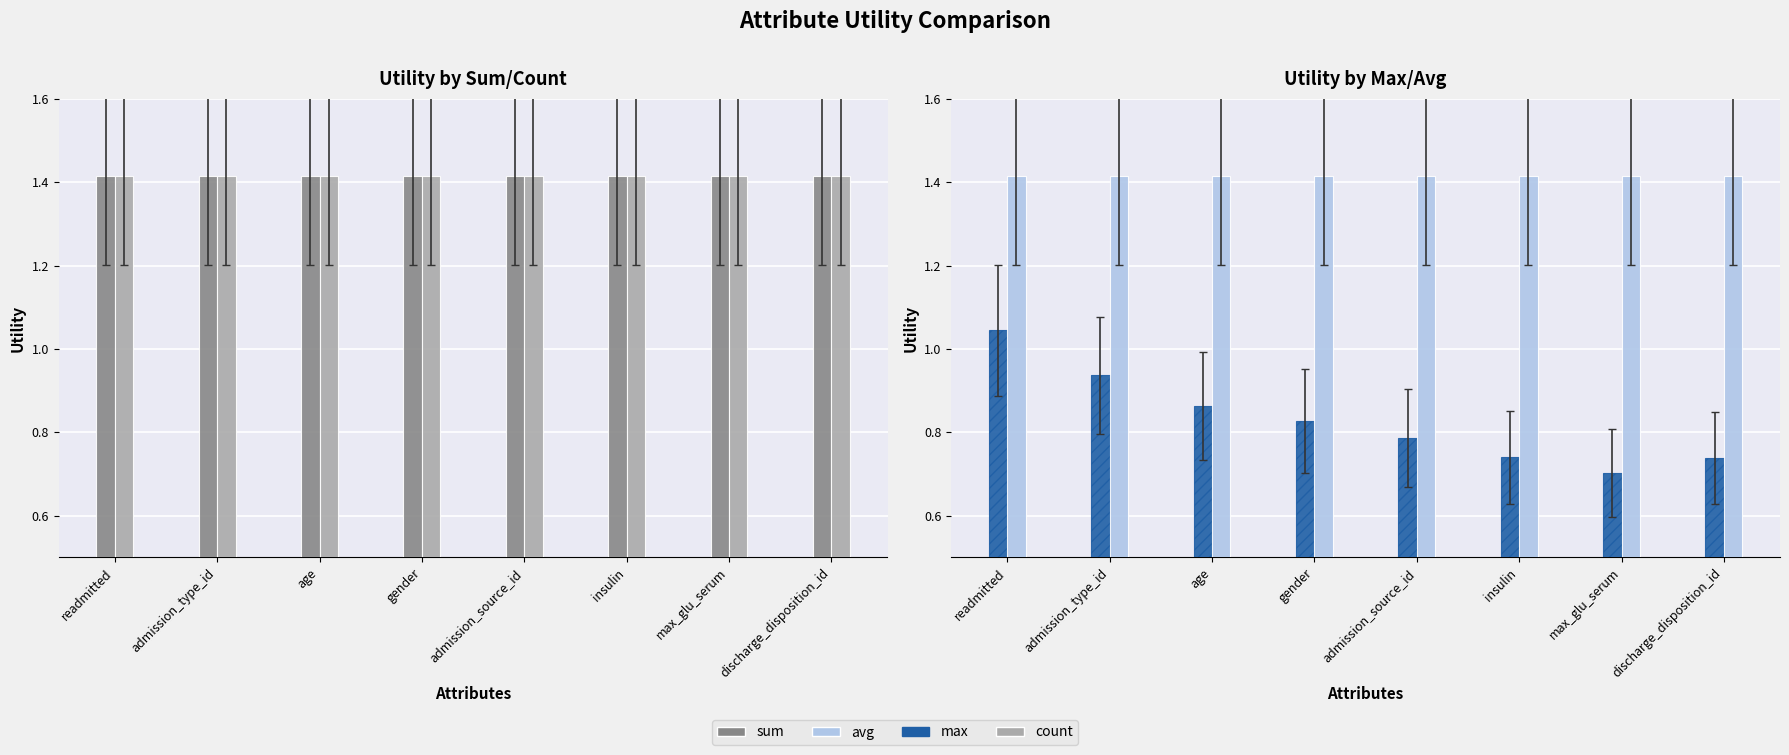

At how many categories does at least one series exceed 1?

8